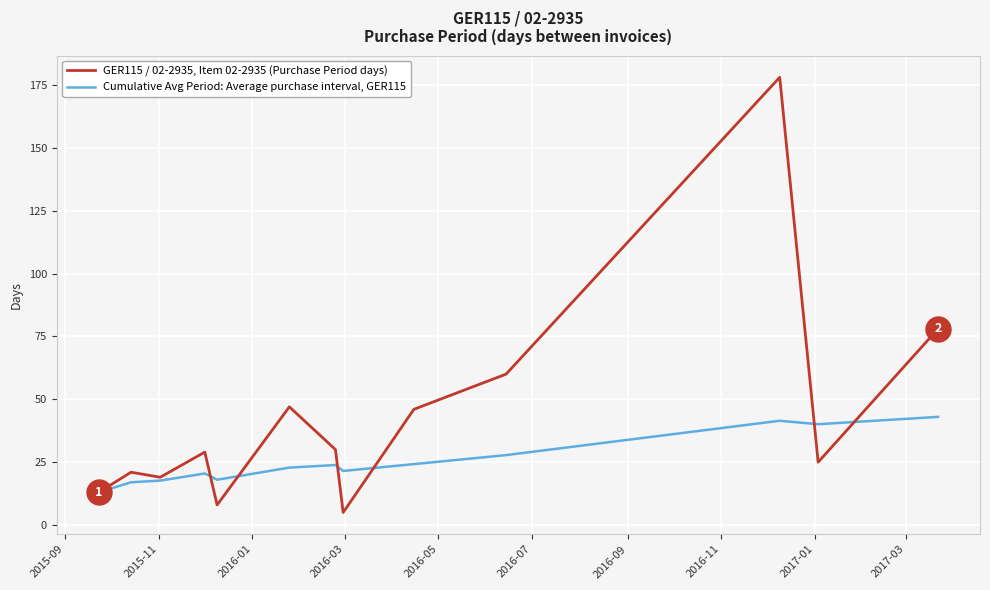

What are all the series names shown in the legend?

GER115 / 02-2935, Item 02-2935 (Purchase Period days), Cumulative Avg Period: Average purchase interval, GER115